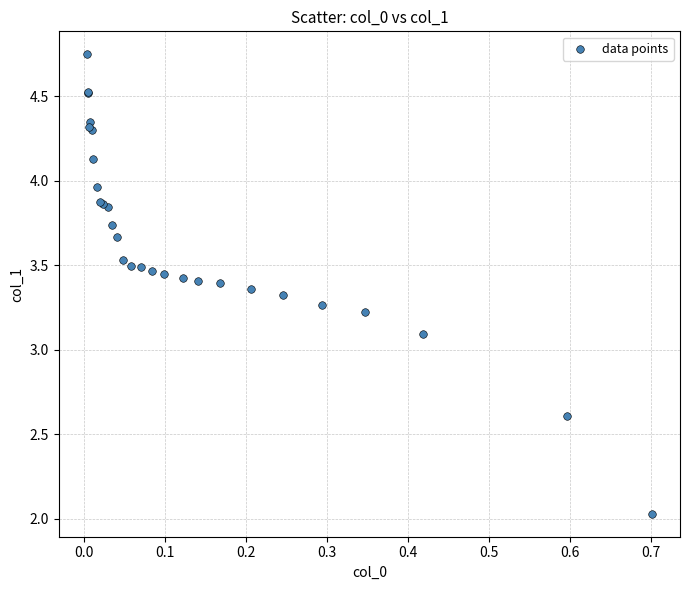

What Y value in the scatter plot is closest to 3?

3.1